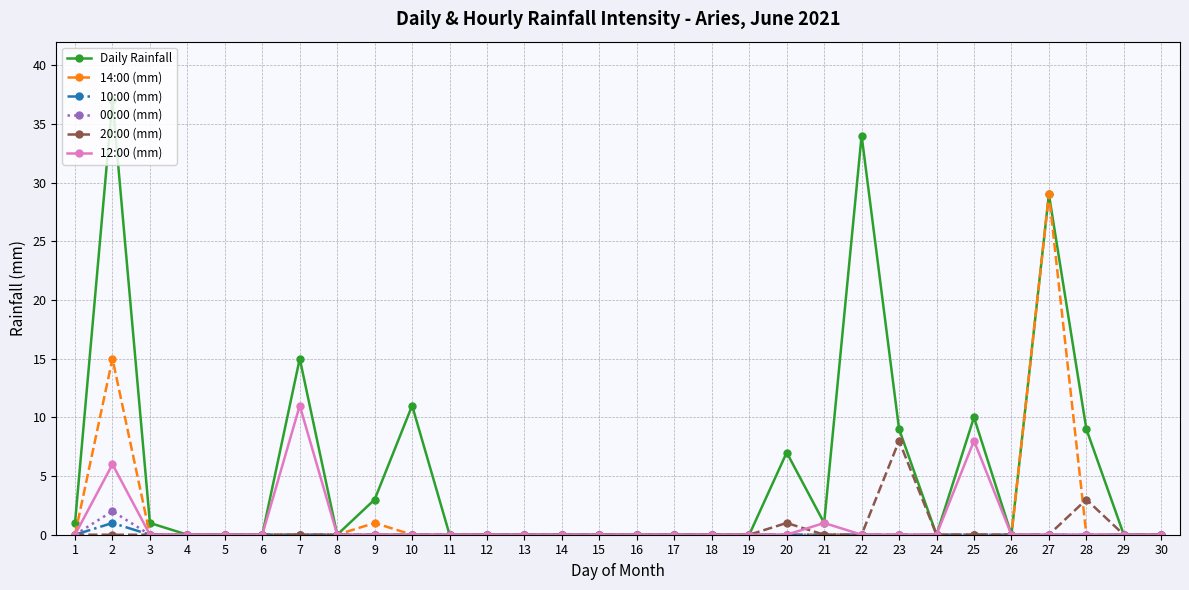

Where is Daily Rainfall nearest to the value 18?

7